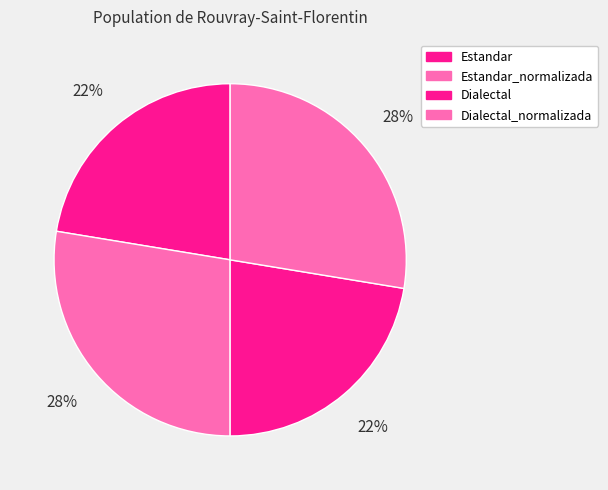

How many slices are in this pie chart?

4